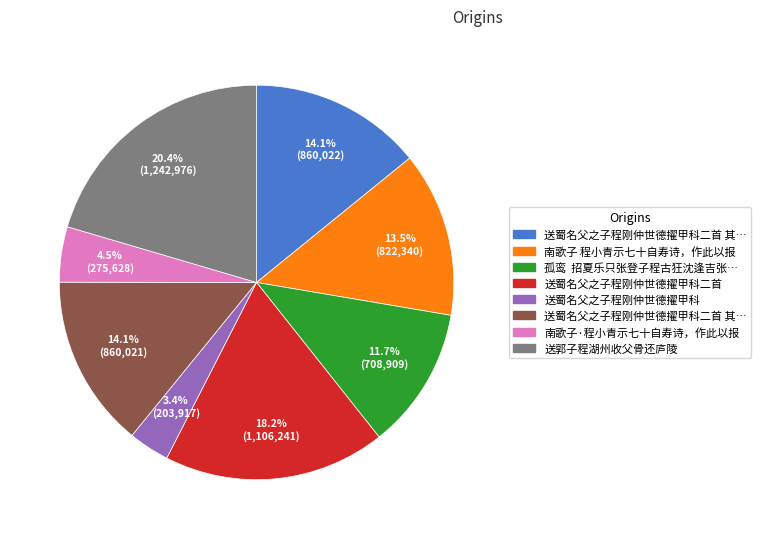

Is there a majority slice in this chart?

No